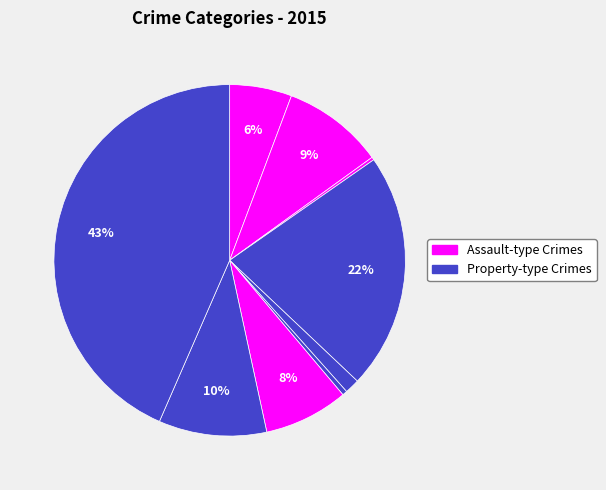

How many slices are in this pie chart?

9